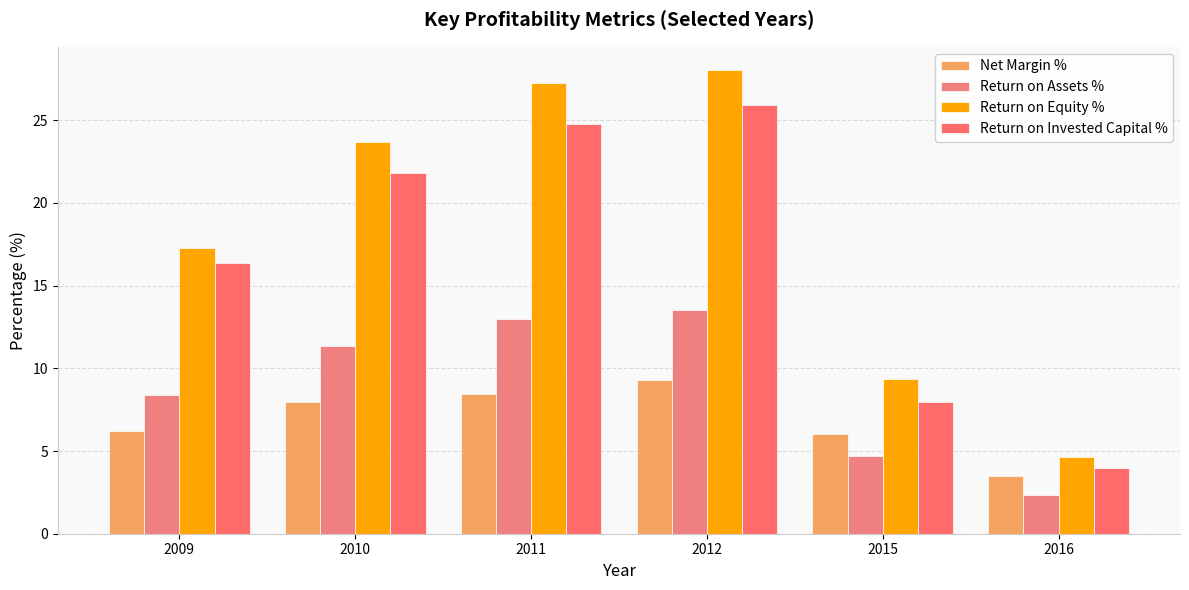

Where is Return on Invested Capital % nearest to the value 14?

2009